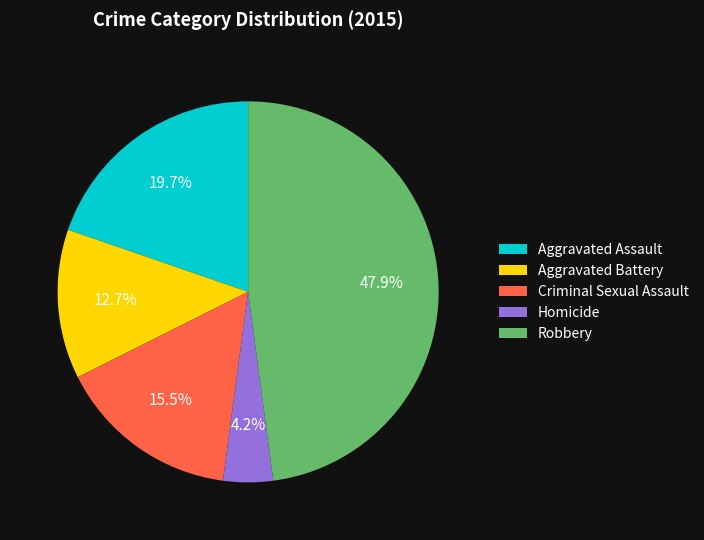

Rank the categories by value from highest to lowest.

Robbery, Aggravated Assault, Criminal Sexual Assault, Aggravated Battery, Homicide